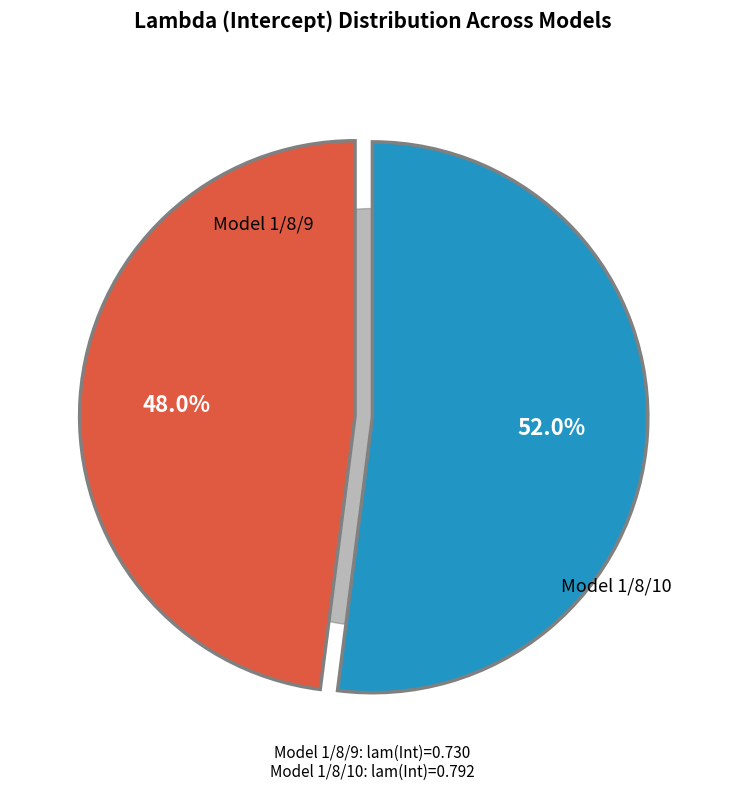

The 1/8/9 slice represents 41% of the pie. True or false?

False